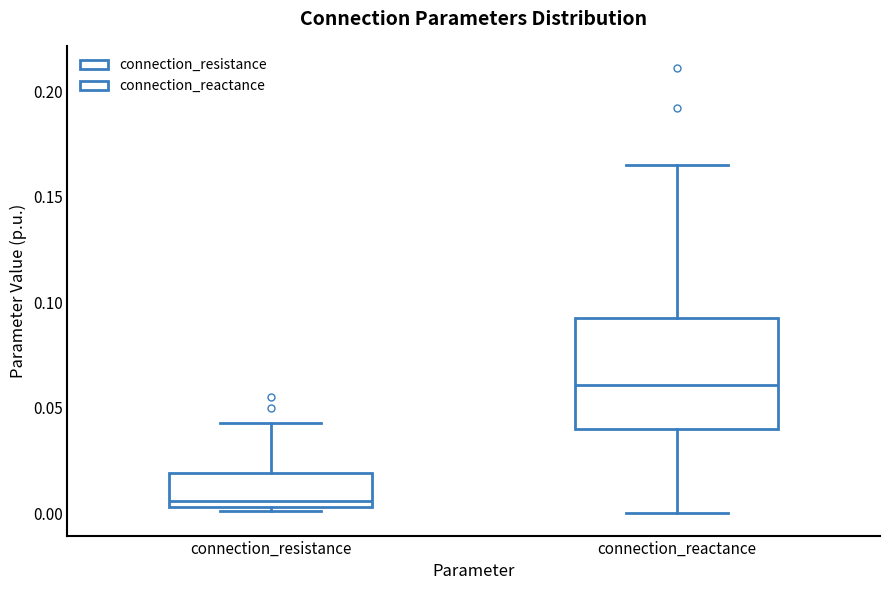

Where does the lower whisker of the box for connection_reactance end on the y-axis? The values are not printed on the chart, so give them approximately, as read against the axis.

0.000